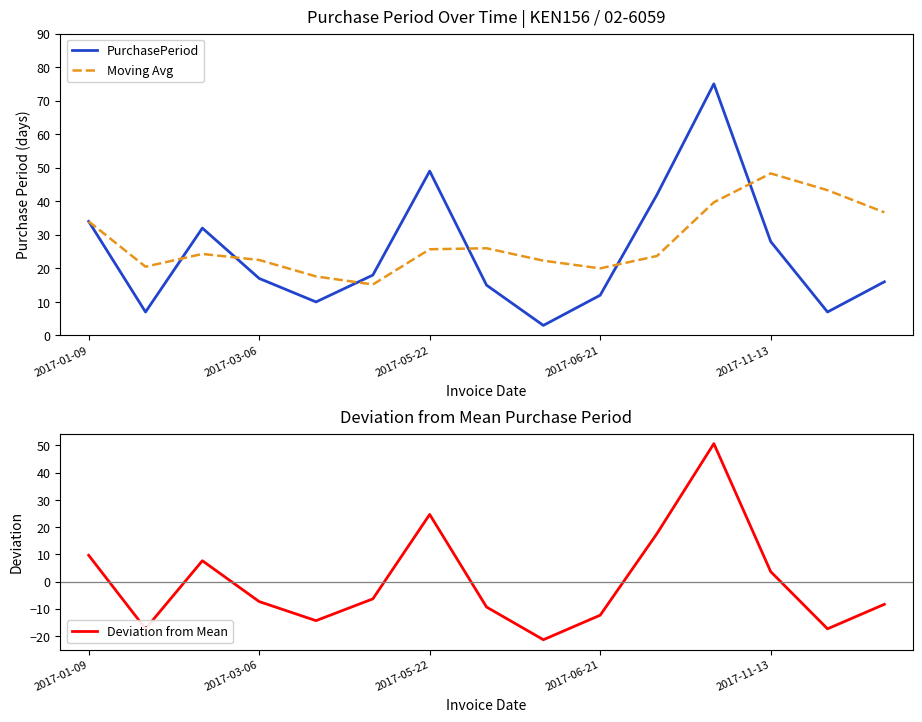

Which category has the highest value across all series?

11